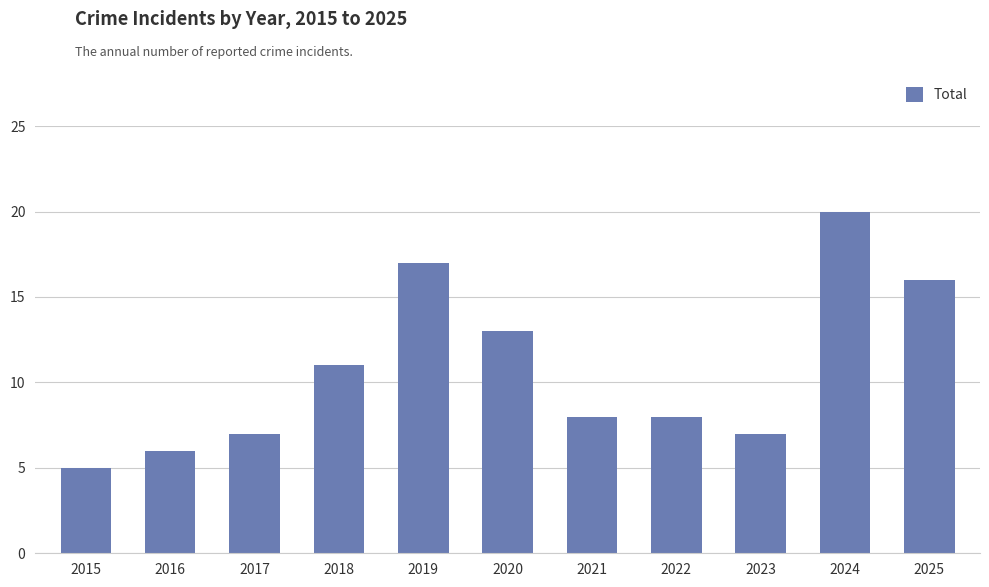

What is the sum of the values at 2025 and 2023?

23